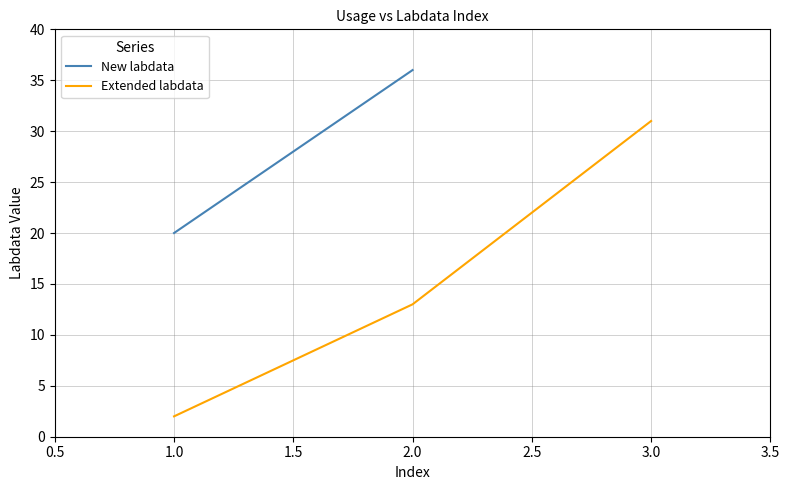

How many data points are less than 13?

1